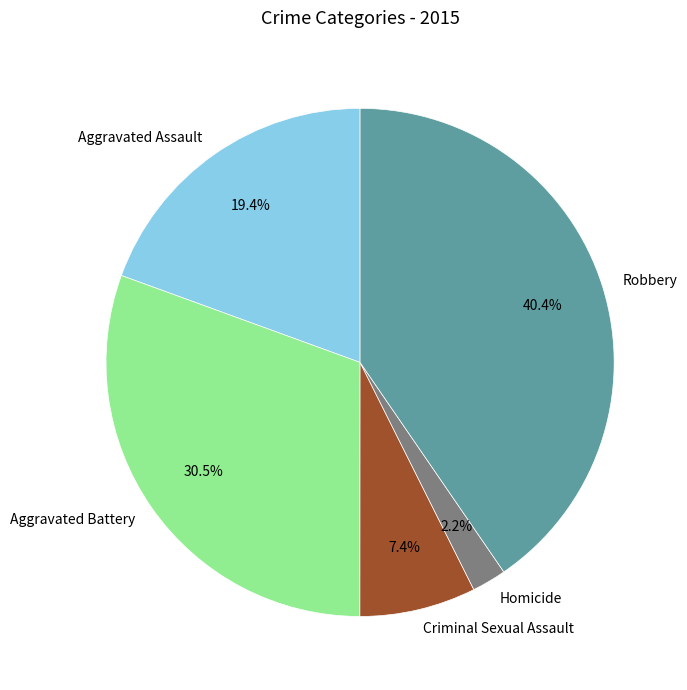

What is the largest slice in the pie chart?

Robbery